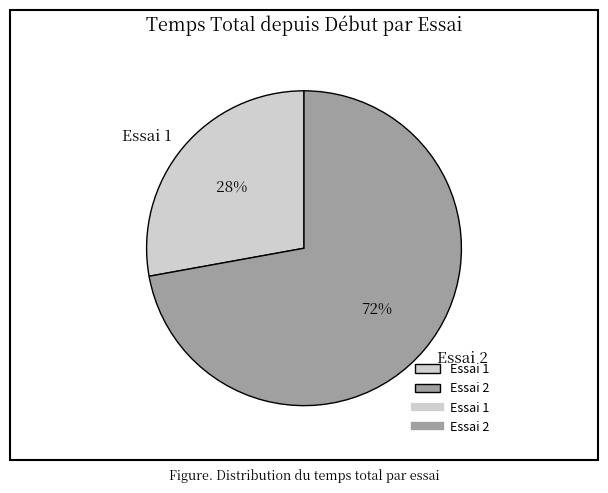

Do Essai 1 and Essai 2 together represent more than half of the pie?

Yes